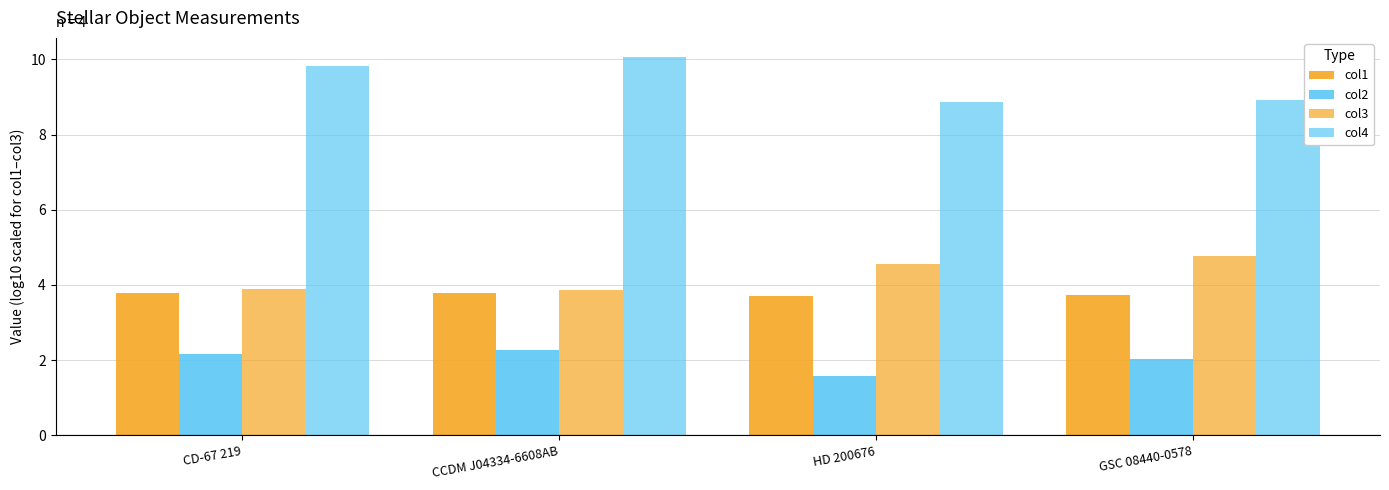

Reading left to right, extract all data points from this chart.

col1: CD-67 219=3.8	CCDM J04334-6608AB=3.8	HD 200676=3.7	GSC 08440-0578=3.7
col2: CD-67 219=2.2	CCDM J04334-6608AB=2.3	HD 200676=1.6	GSC 08440-0578=2.0
col3: CD-67 219=3.9	CCDM J04334-6608AB=3.9	HD 200676=4.6	GSC 08440-0578=4.8
col4: CD-67 219=9.8	CCDM J04334-6608AB=10.1	HD 200676=8.9	GSC 08440-0578=8.9